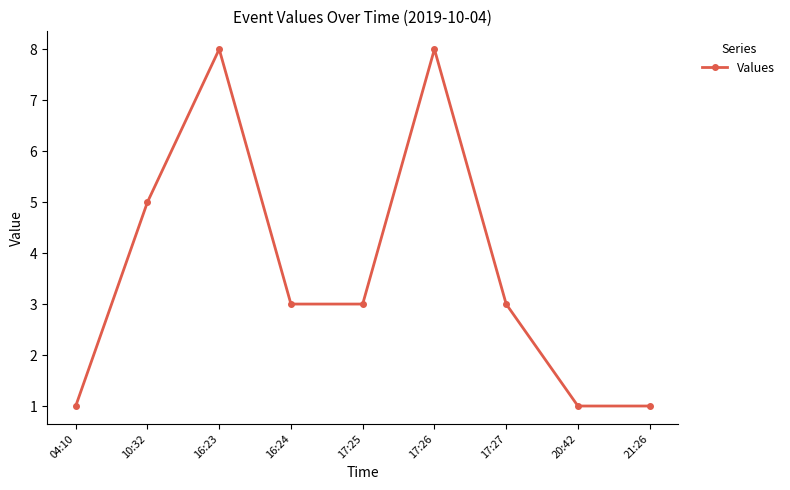

Approximately how many times larger is the value at 10:32 compared to 17:27?

1.7